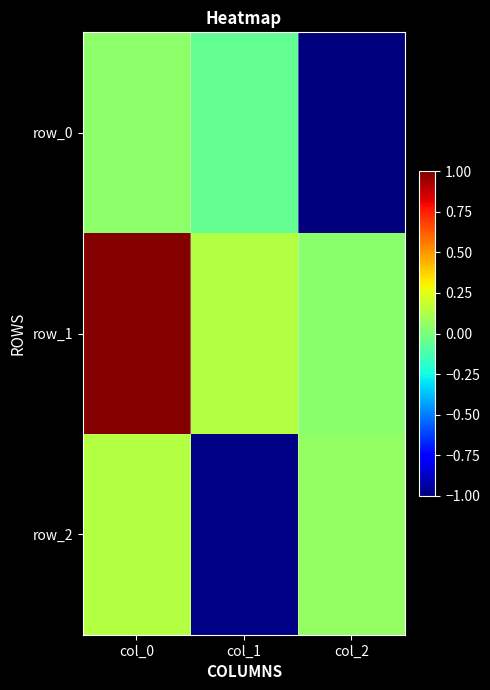

At how many categories does at least one series exceed 0?

3